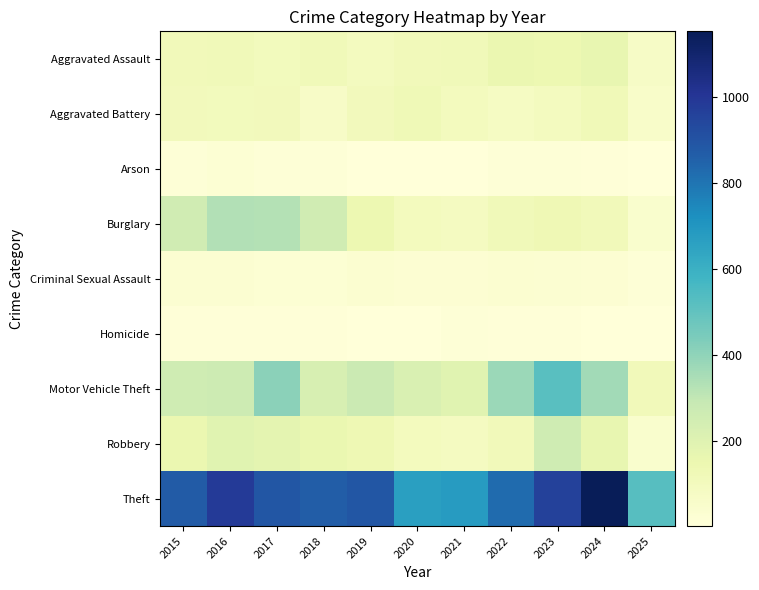

Reading right to left, list all the values displayed in this chart.

Aggravated Assault: 2025=72	2024=166	2023=145	2022=154	2021=115	2020=113	2019=92	2018=115	2017=105	2016=118	2015=110
Aggravated Battery: 2025=58	2024=119	2023=92	2022=81	2021=100	2020=125	2019=108	2018=67	2017=108	2016=102	2015=108
Arson: 2025=2	2024=7	2023=15	2022=11	2021=6	2020=4	2019=5	2018=12	2017=14	2016=20	2015=13
Burglary: 2025=46	2024=112	2023=130	2022=116	2021=90	2020=100	2019=143	2018=257	2017=329	2016=333	2015=254
Criminal Sexual Assault: 2025=13	2024=28	2023=30	2022=34	2021=27	2020=27	2019=35	2018=23	2017=21	2016=30	2015=29
Homicide: 2025=2	2024=4	2023=10	2022=9	2021=13	2020=2	2019=5	2018=10	2017=8	2016=7	2015=9
Motor Vehicle Theft: 2025=112	2024=365	2023=523	2022=376	2021=193	2020=221	2019=273	2018=231	2017=411	2016=265	2015=261
Robbery: 2025=46	2024=165	2023=259	2022=111	2021=91	2020=97	2019=135	2018=155	2017=178	2016=194	2015=154
Theft: 2025=526	2024=1153	2023=961	2022=827	2021=678	2020=666	2019=891	2018=868	2017=892	2016=984	2015=874